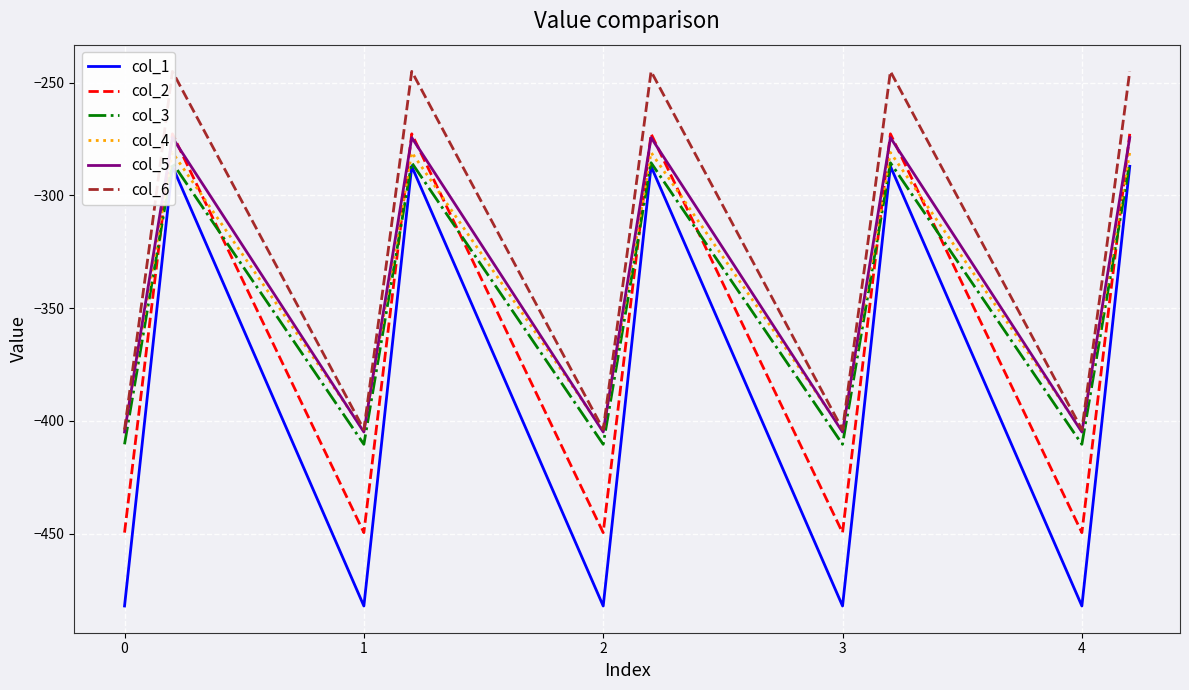

At how many categories does at least one series exceed -263?

5